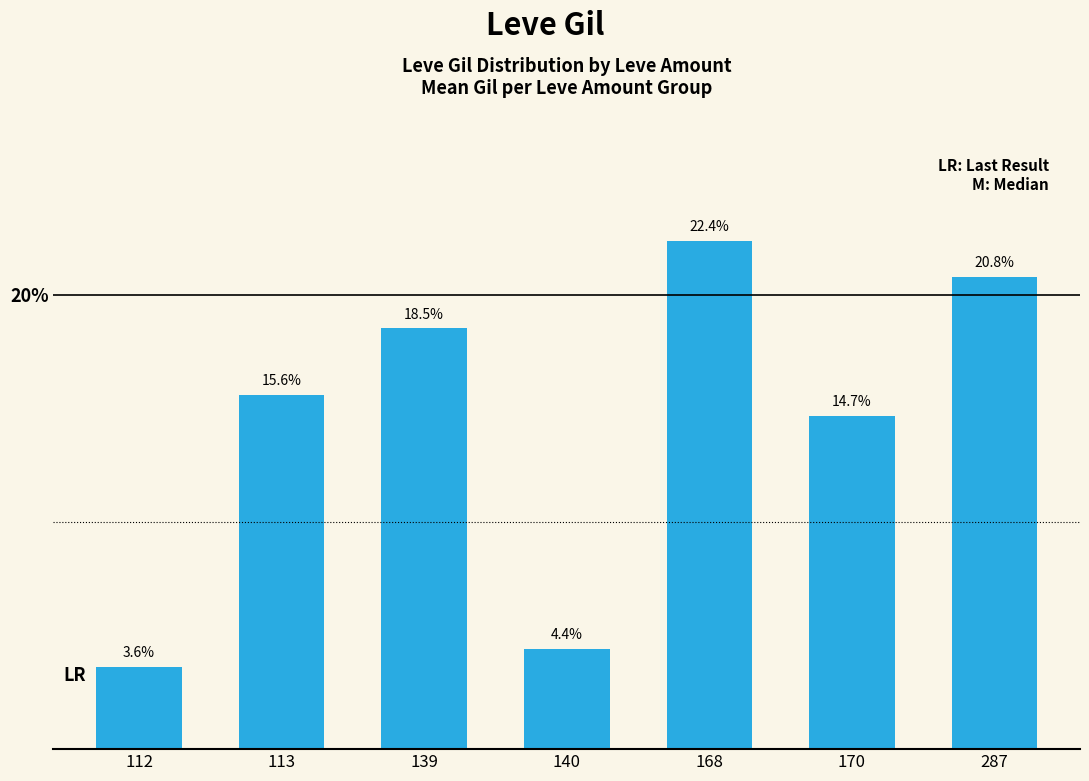

The chart shows a value of 24.9 at 139. True or false?

False